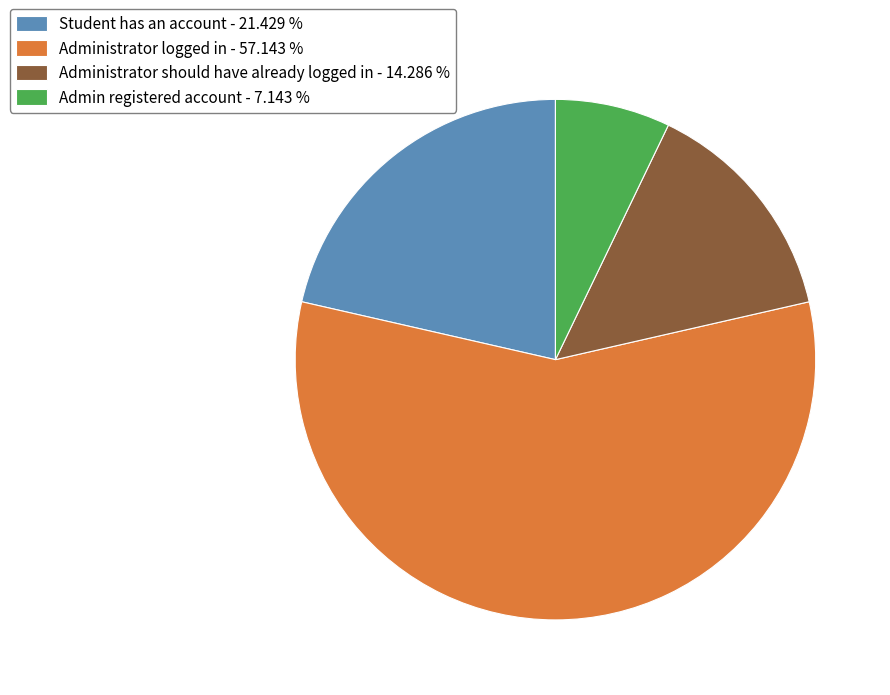

Is the sum of Administrator logged in - 57.143 % and Student has an account - 21.429 % greater than half?

Yes